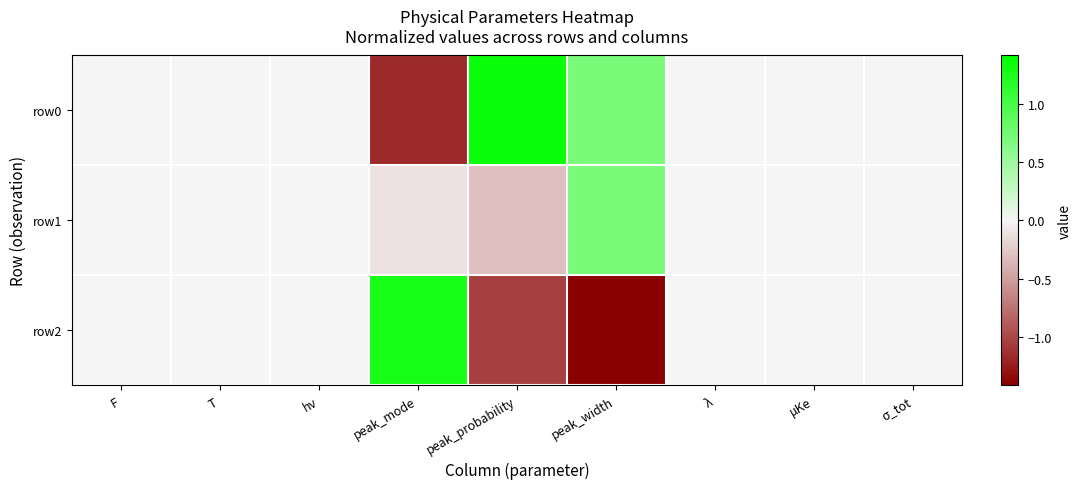

Reading left to right, list all the values displayed in this chart.

row0: F=0.0	T=0.0	hν=0.0	peak_mode=-1.2	peak_probability=1.3	peak_width=0.7	λ=0.0	μKe=0.0	σ_tot=0.0
row1: F=0.0	T=0.0	hν=0.0	peak_mode=-0.1	peak_probability=-0.3	peak_width=0.7	λ=0.0	μKe=0.0	σ_tot=0.0
row2: F=0.0	T=0.0	hν=0.0	peak_mode=1.3	peak_probability=-1.0	peak_width=-1.4	λ=0.0	μKe=0.0	σ_tot=0.0